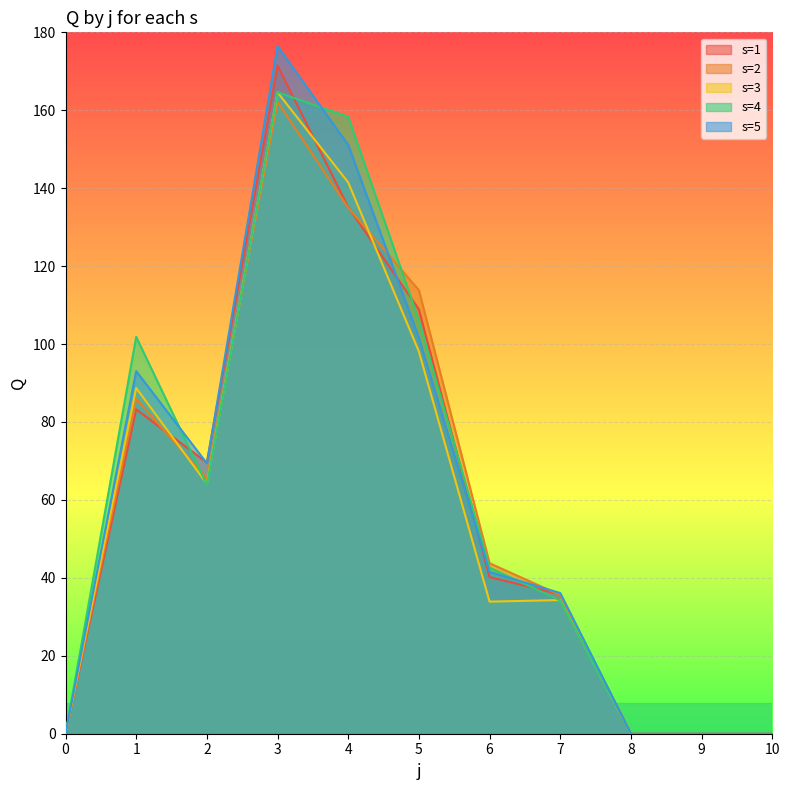

True or false: s=1 has a value of 53.2 at 10.

False